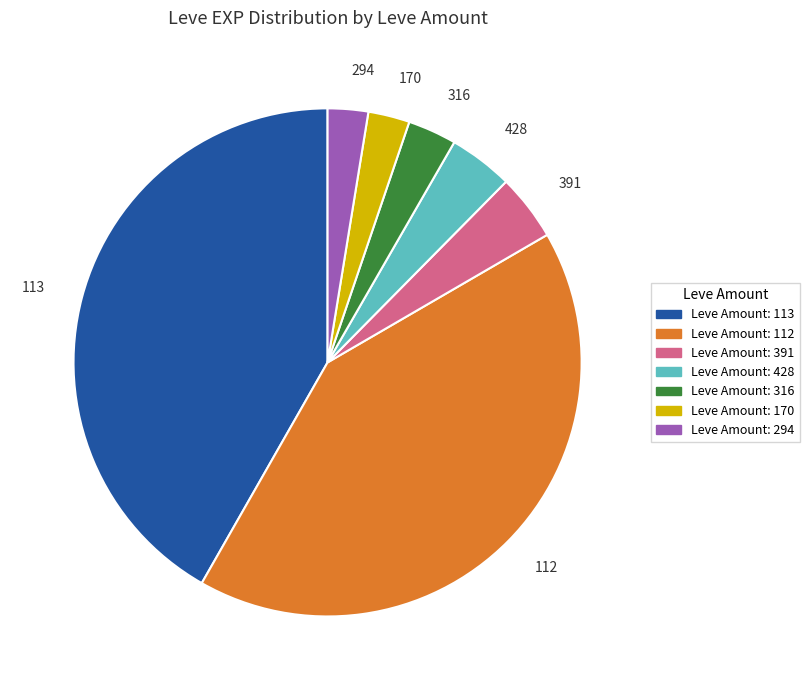

Does 294 account for over 50% of the chart?

No